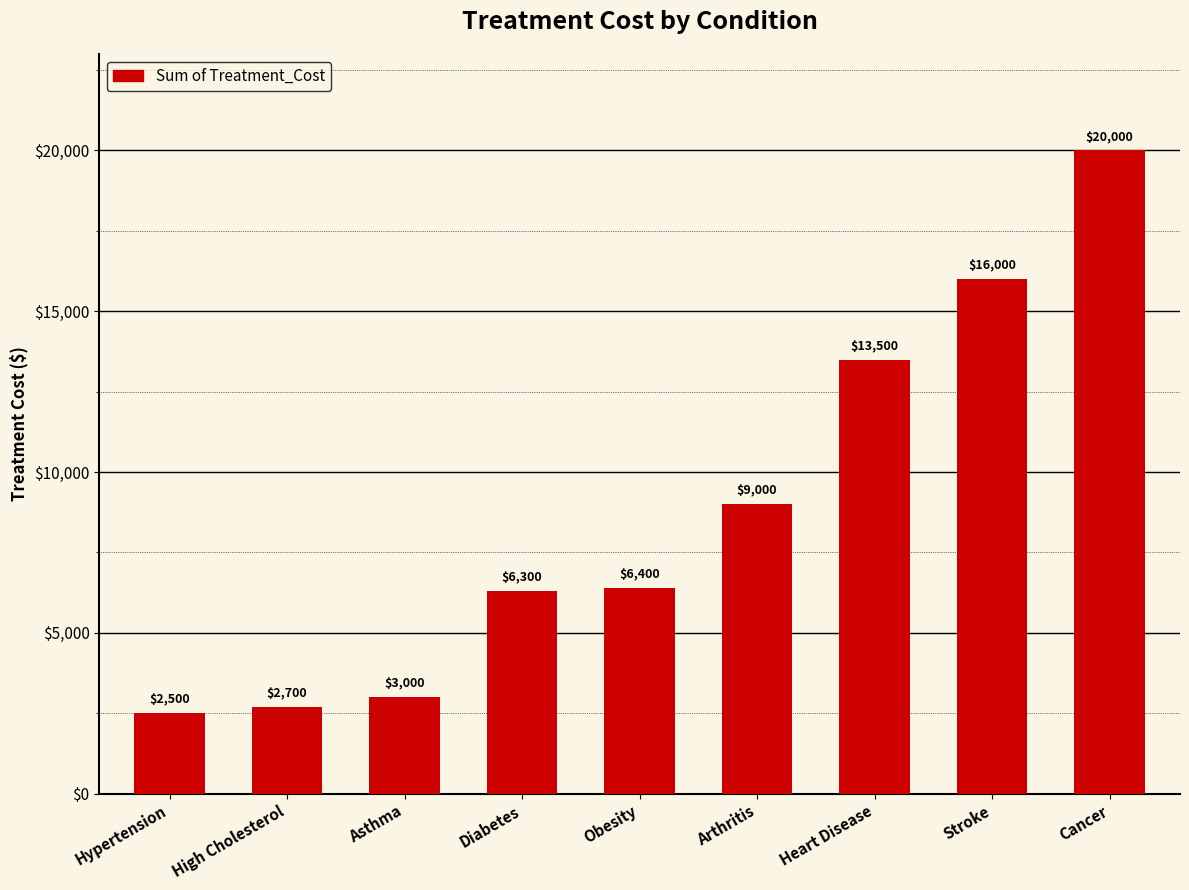

How many bars are there in total?

9